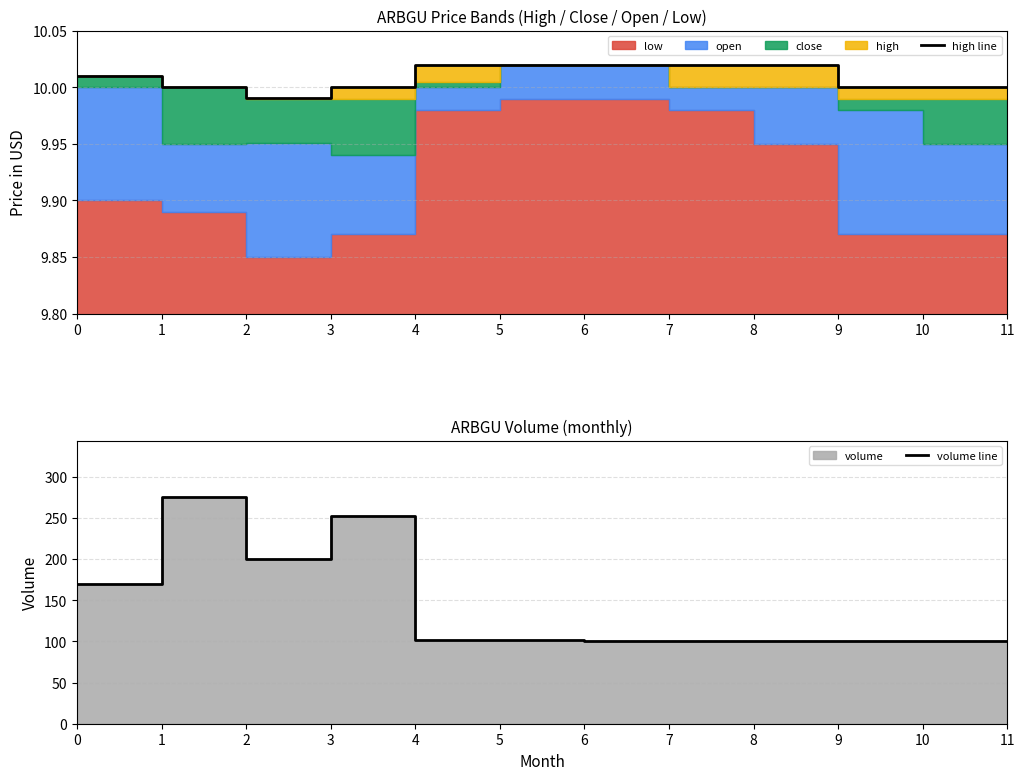

Rank the series by their maximum value, from highest to lowest.

volume line, high line